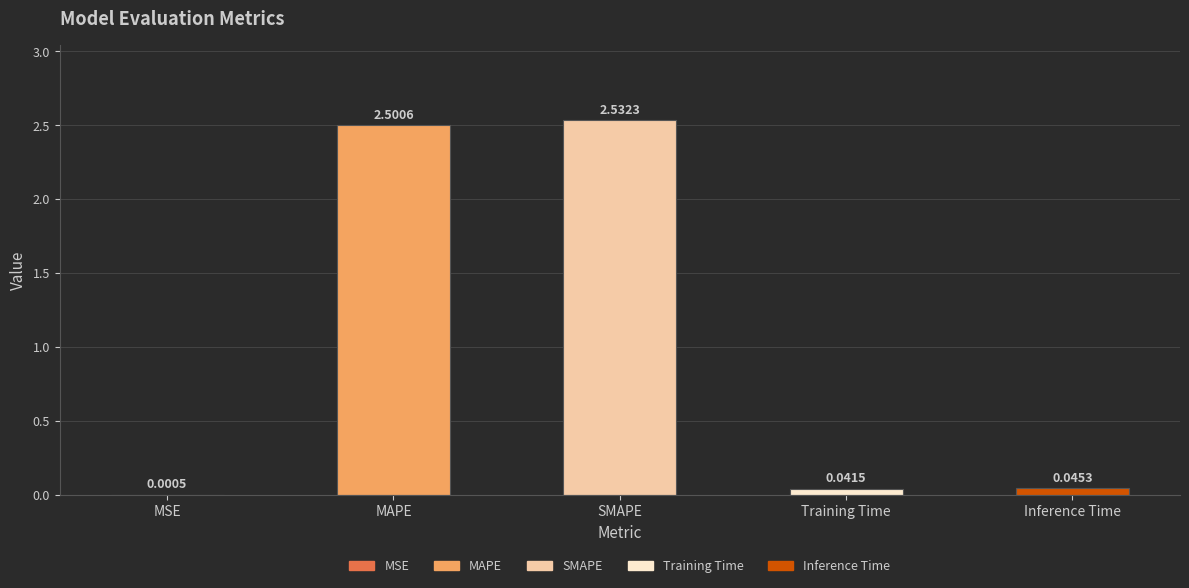

Is it true that the value at MAPE is 3.7?

False